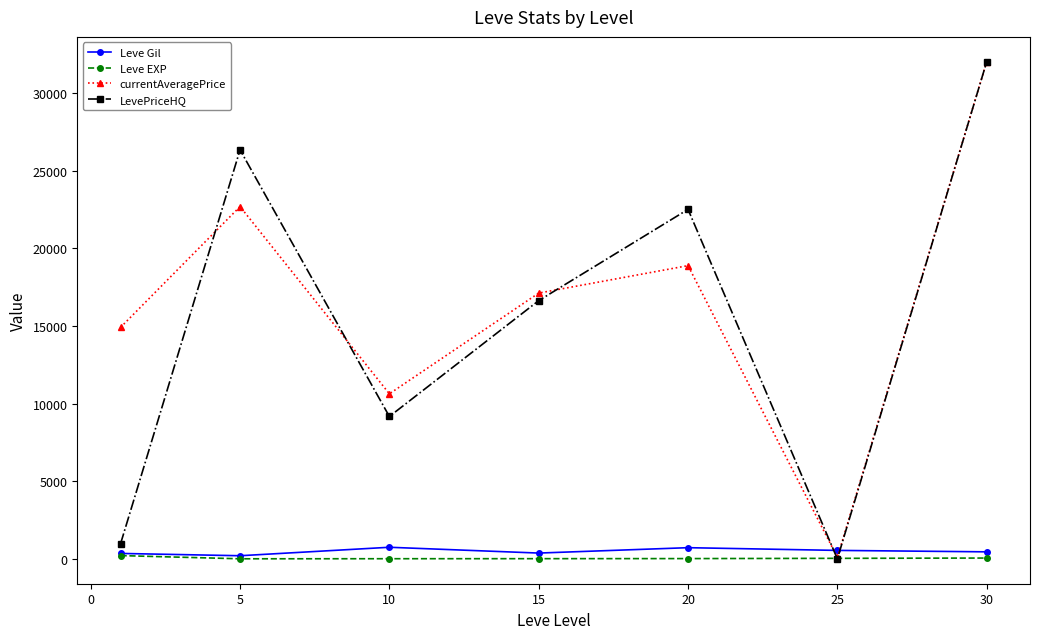

True or false: LevePriceHQ and currentAveragePrice intersect in this chart.

True